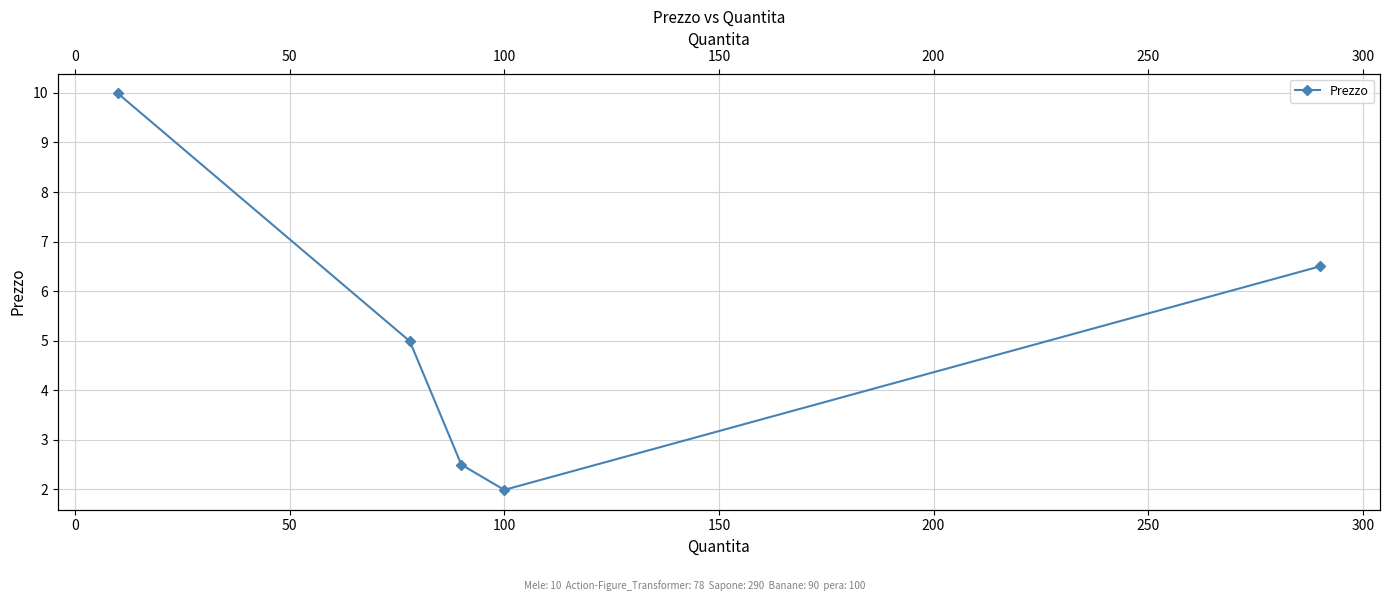

What is the difference between the values at 150 and 0?

1.5